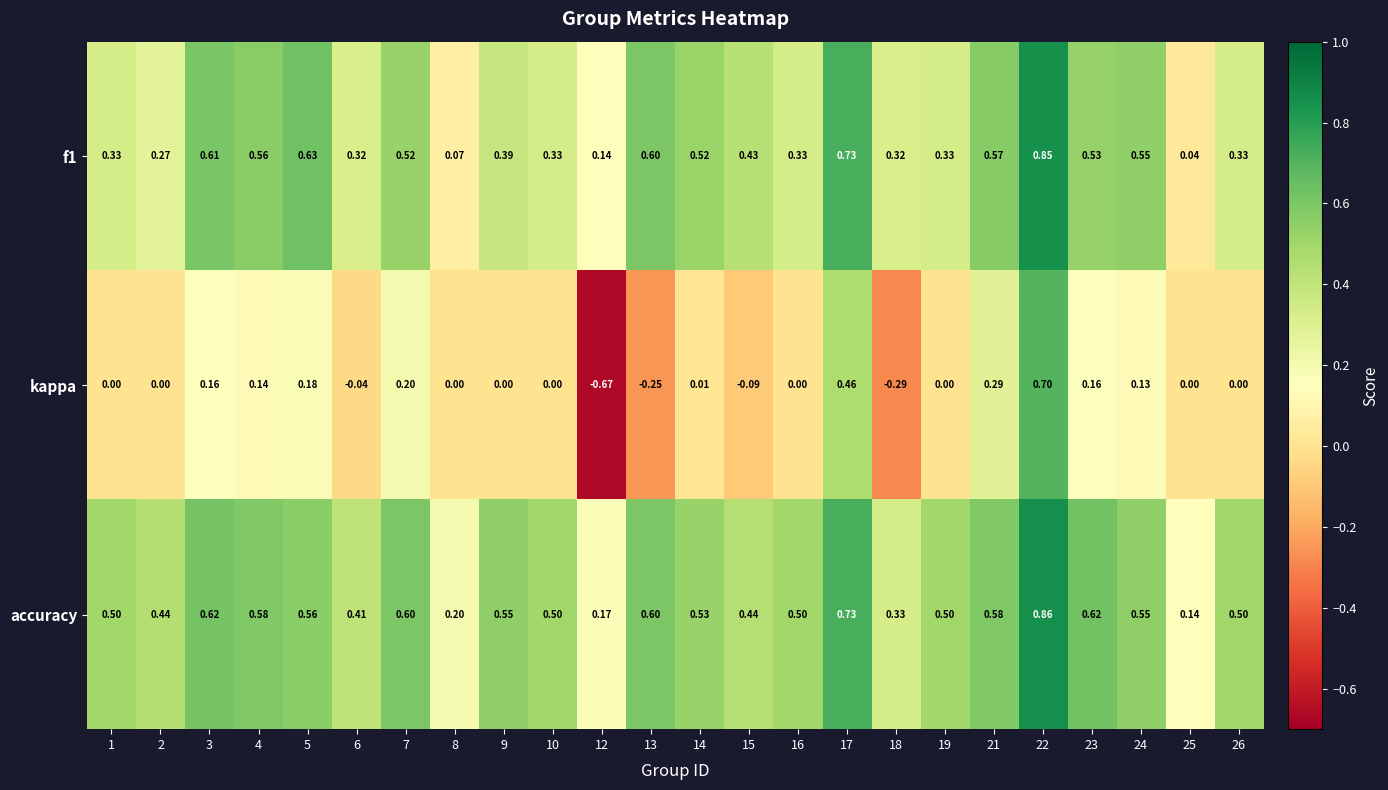

Which series has the largest total across all categories?

accuracy